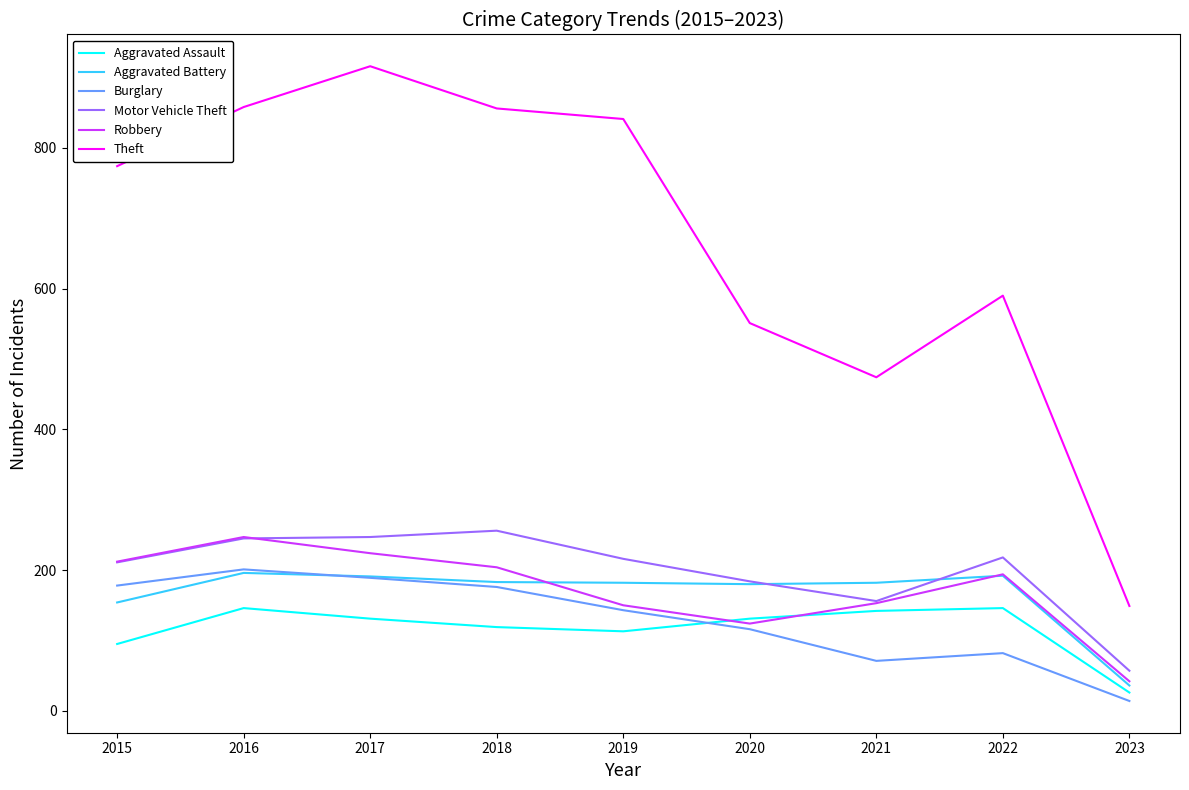

Between 2015 and 2023, which series saw the biggest shift?

Theft